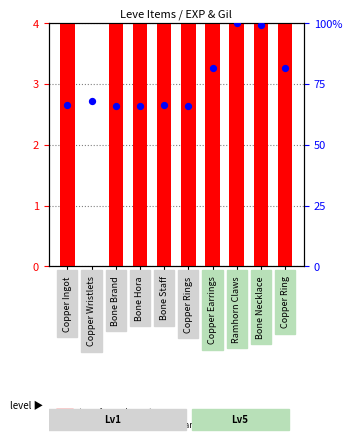

Is the value of percentile rank within the sample at Copper Ingot greater than the value of transformed count at Bone Hora?

Yes